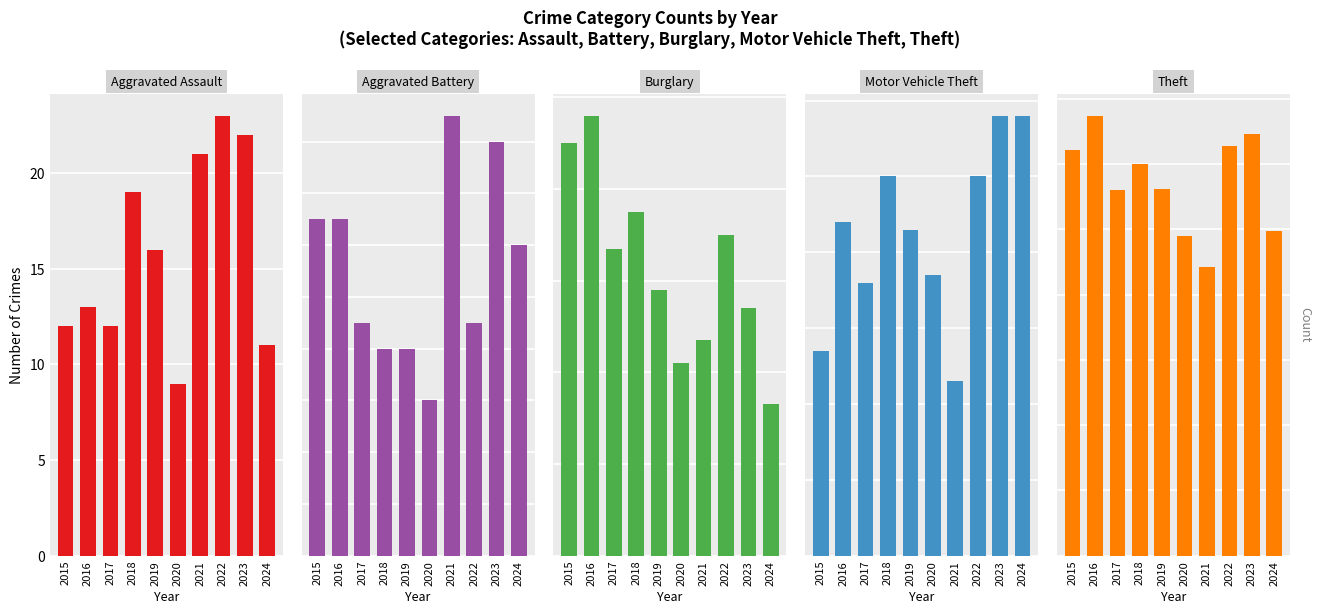

What is the difference between the Theft values at 2023 and 2020?

78